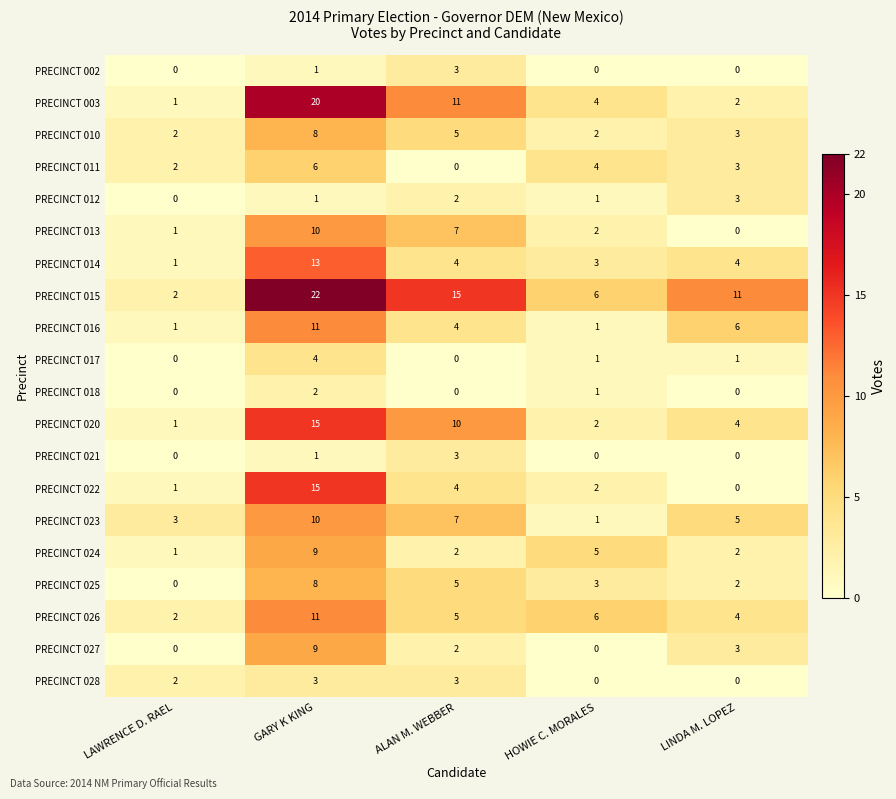

What is the spread (max minus min) of values at GARY K KING?

21